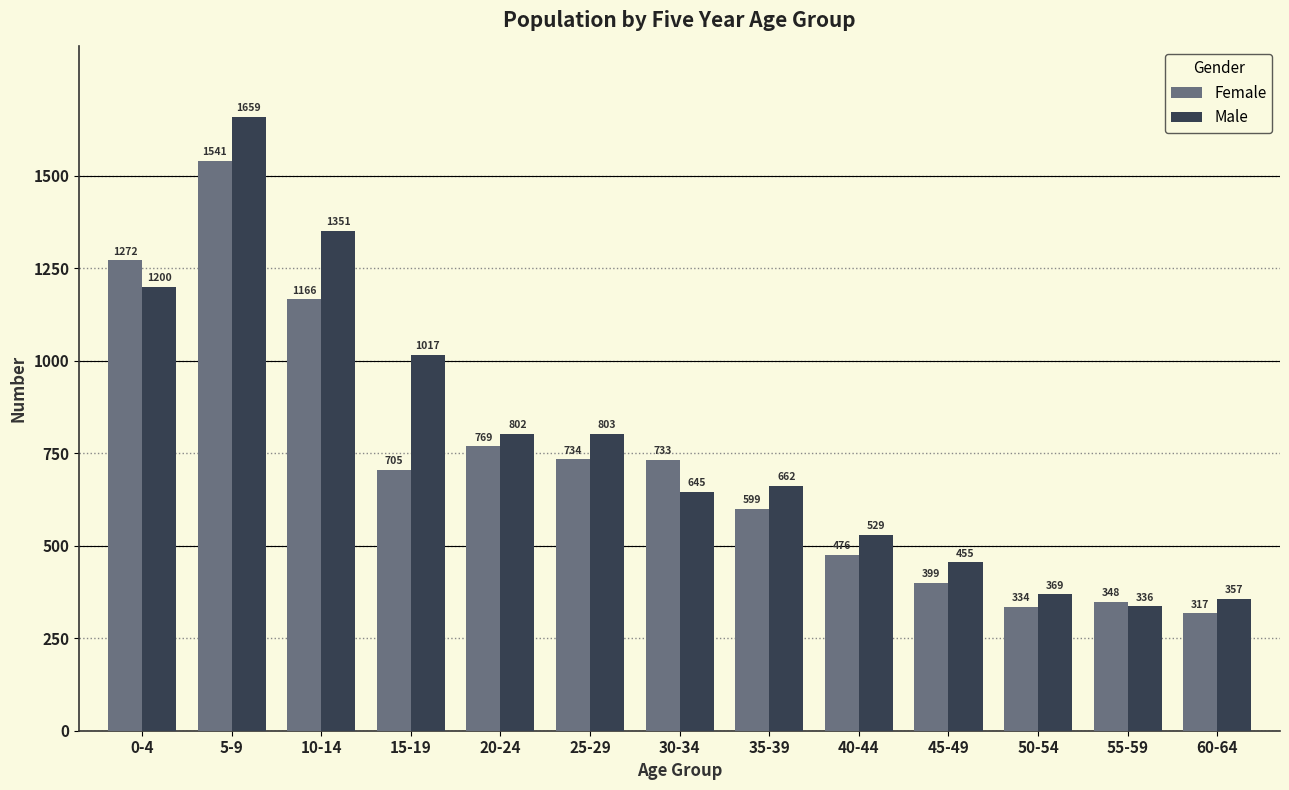

Which series has the largest range (max minus min)?

Male